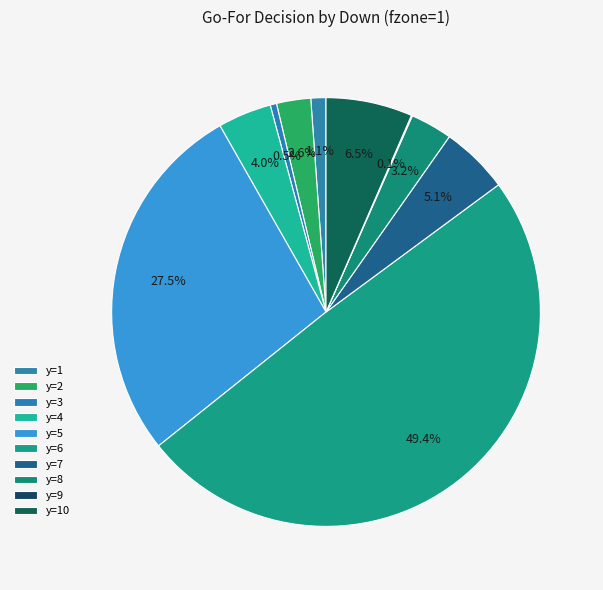

What percentage is the y=1 slice, to the nearest percent?

1%